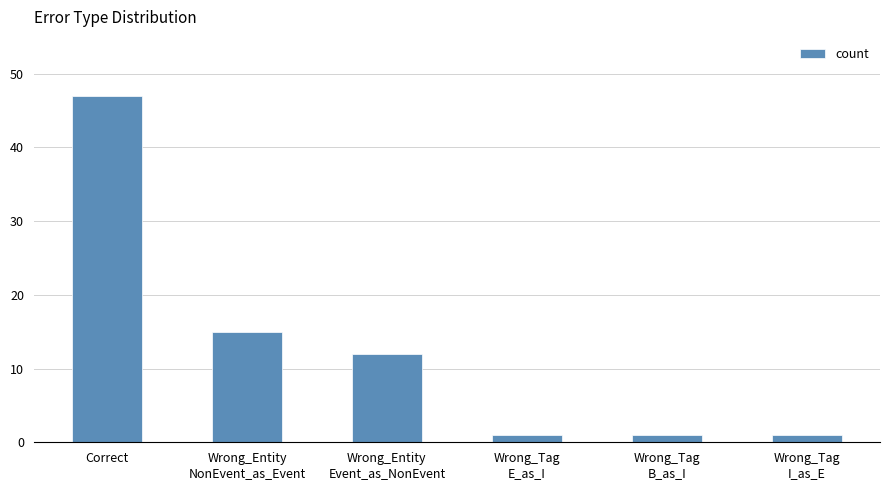

What is the difference between the maximum and second lowest values?

46